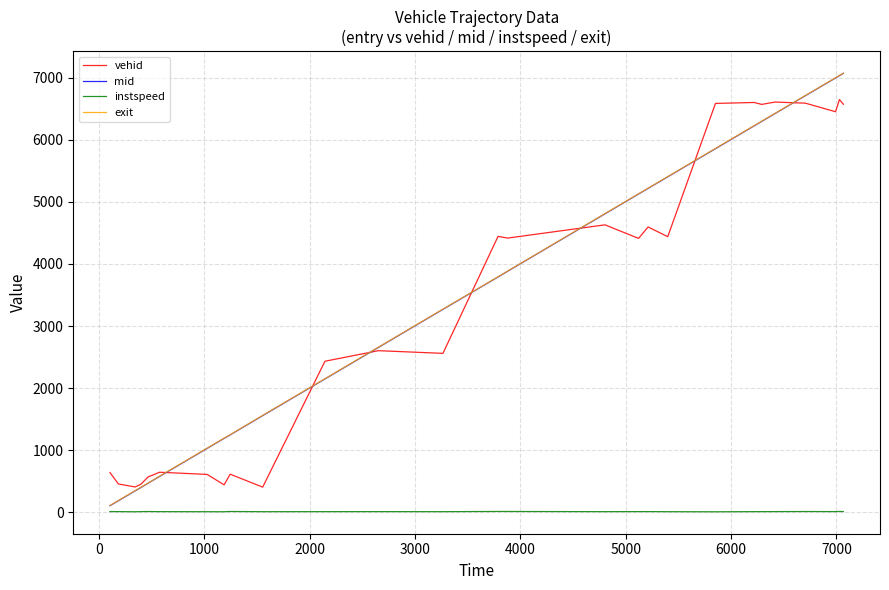

Does the chart display data point markers on the line(s)?

No